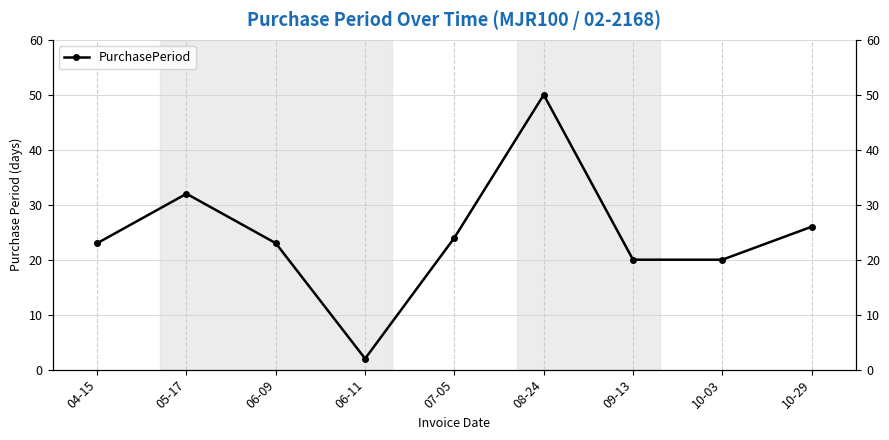

Is this an area chart (filled region under the line)?

No